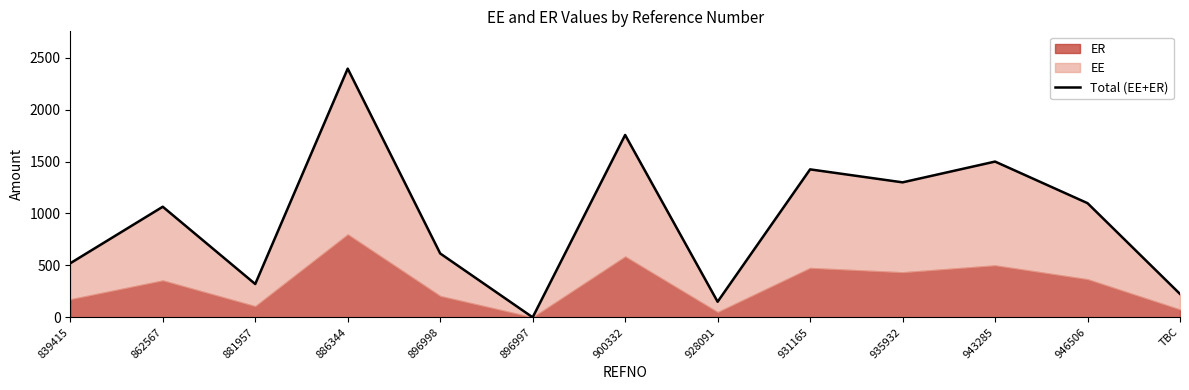

What position from the right is 946506?

2